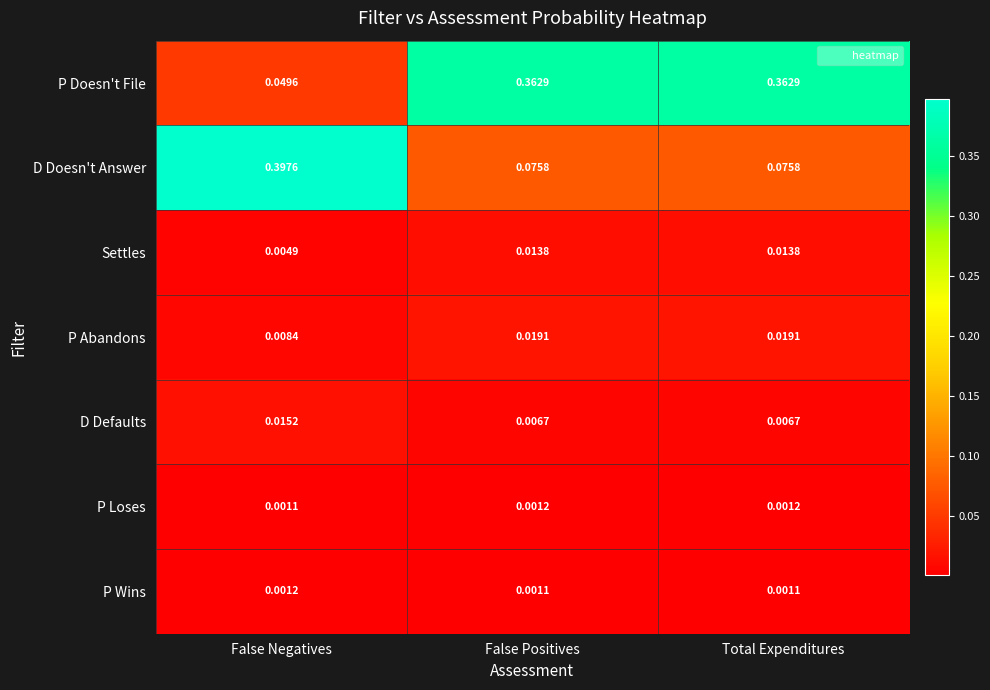

Which series has the largest range (max minus min)?

D Doesn't Answer